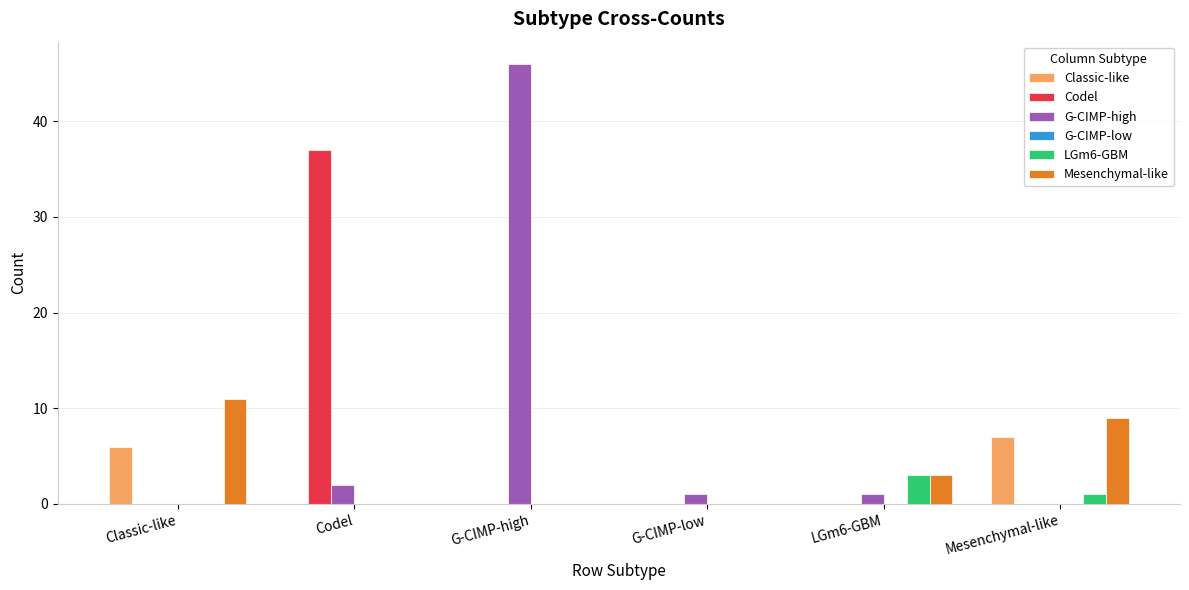

Where is Mesenchymal-like nearest to the value 5?

LGm6-GBM